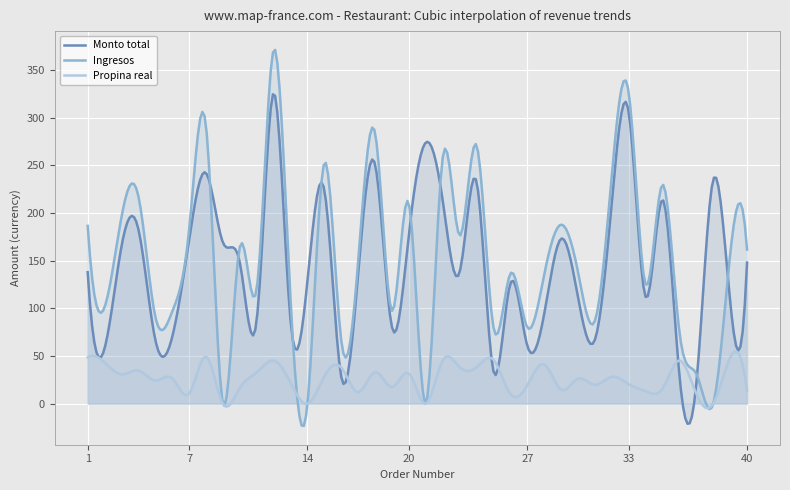

How many positive values does the Propina real series have?

36